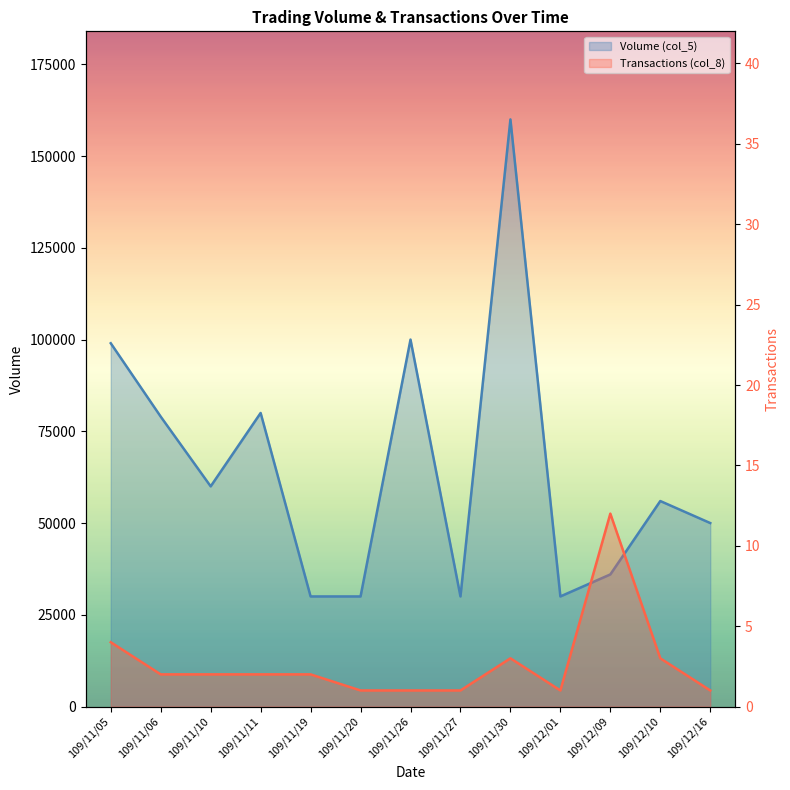

What is the approximate value of Volume (col_5) at 109/11/20, to the nearest 100?

30000